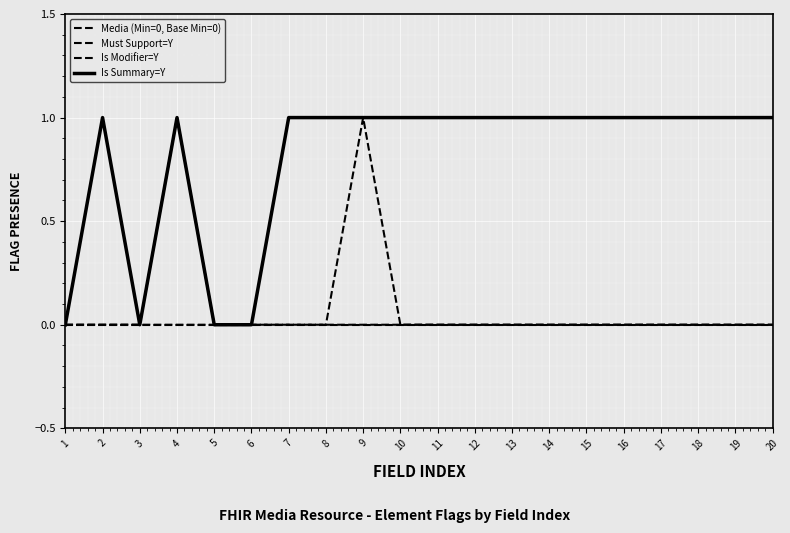

Between 4 and 11, which series saw the biggest shift?

Is Modifier=Y